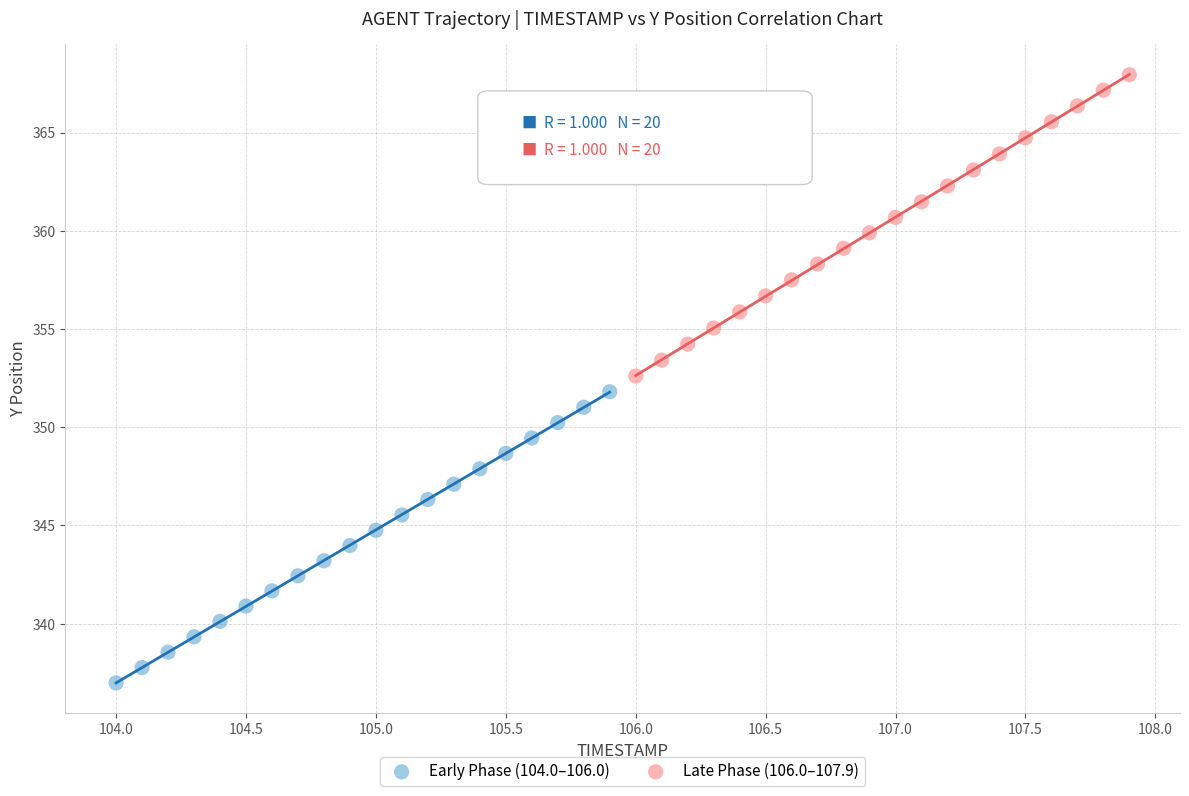

Which series has the widest spread of Y values?

Late Phase (106.0–107.9)